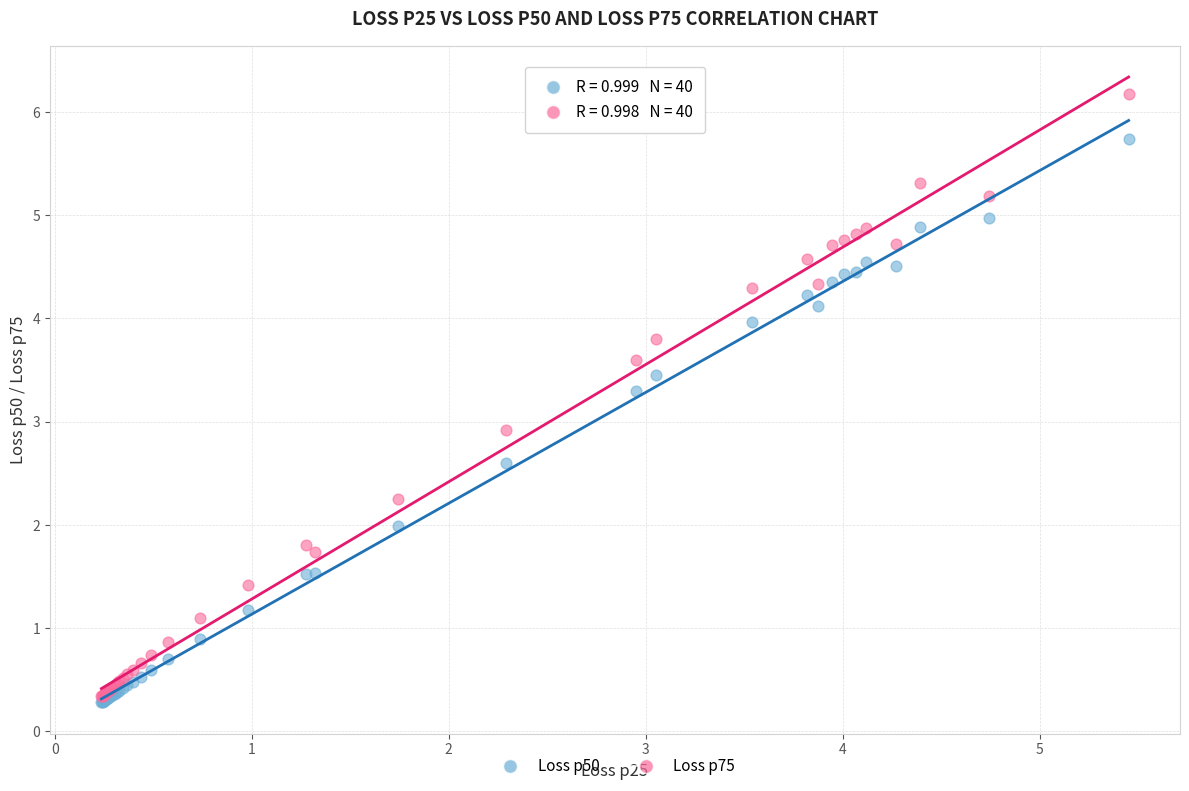

What are all the series names shown in the legend?

Loss p50, Loss p75